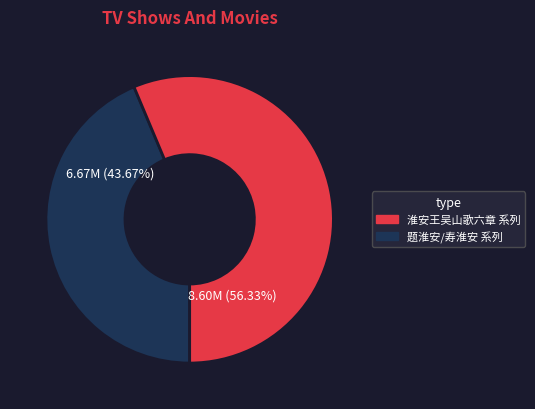

Does any single category account for the majority?

Yes